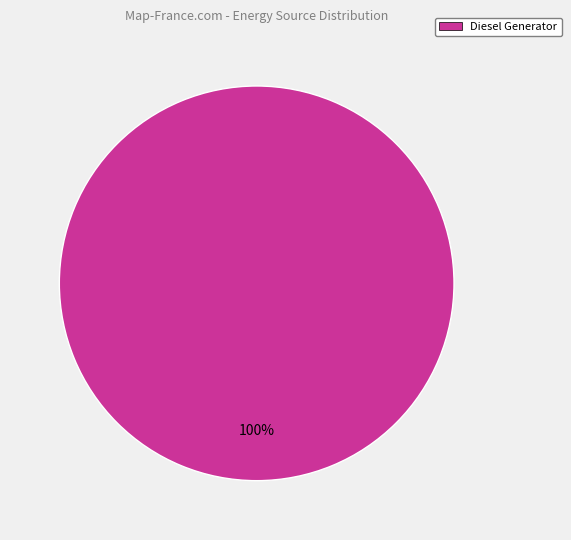

The Diesel Generator slice represents 100% of the pie. True or false?

True